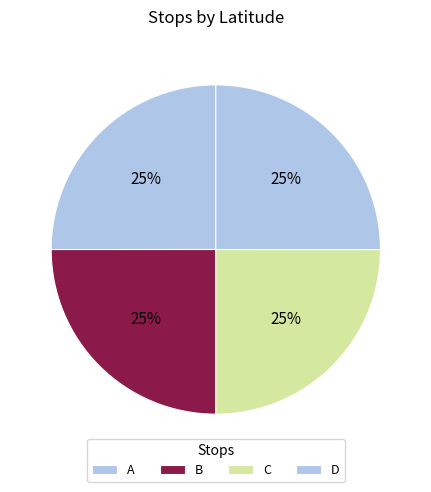

How many segments does this pie chart have?

4